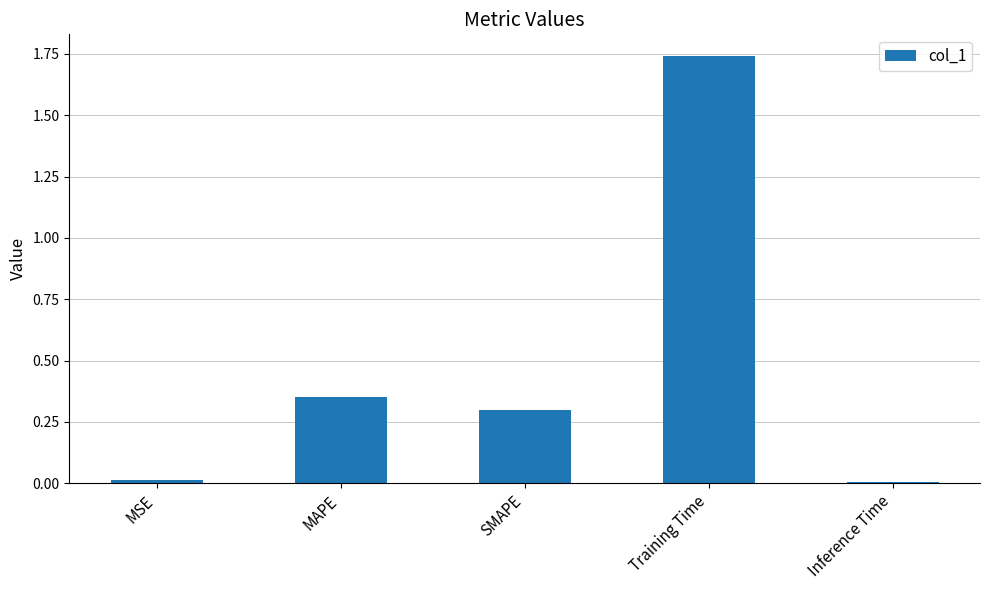

The value at SMAPE is 0.1. True or false?

False